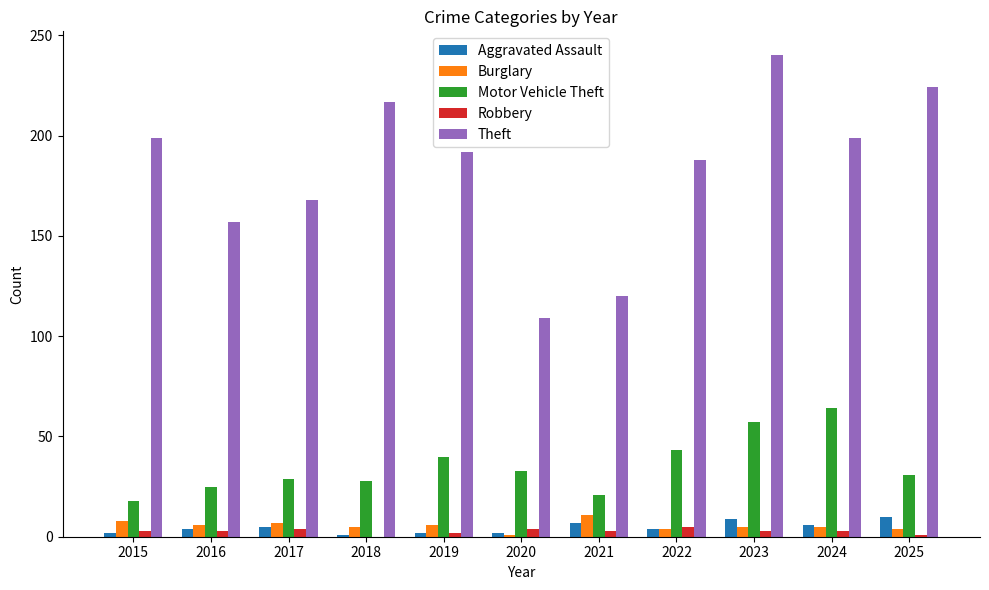

Between 2018 and 2022, which series saw the biggest shift?

Theft